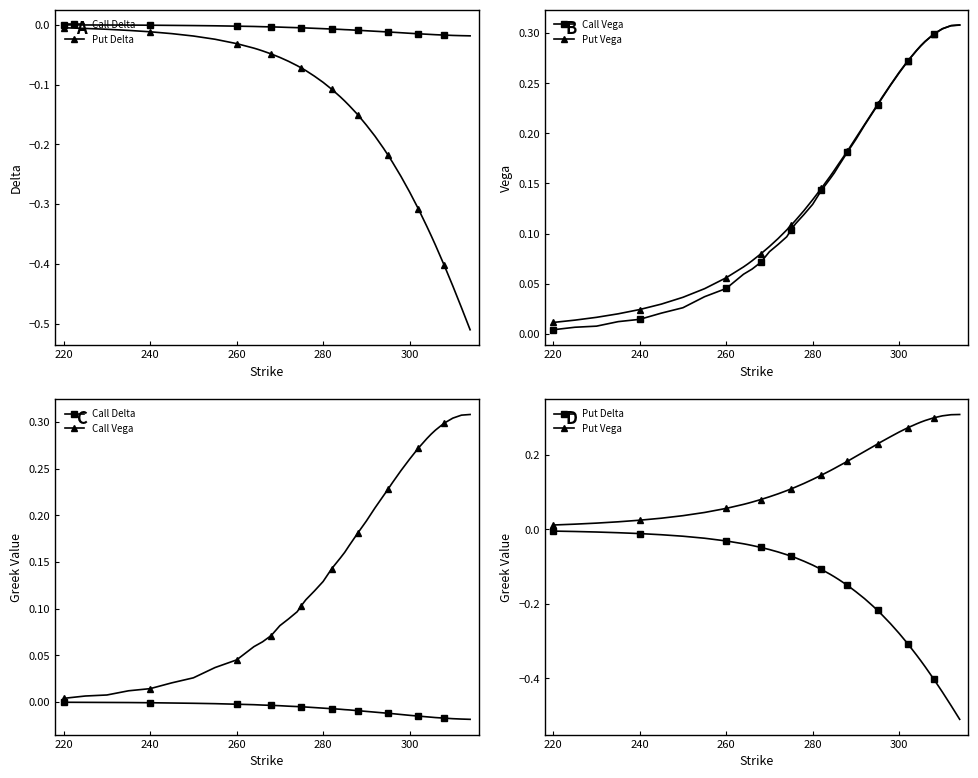

What is the sum of all Call Vega values?

5.9